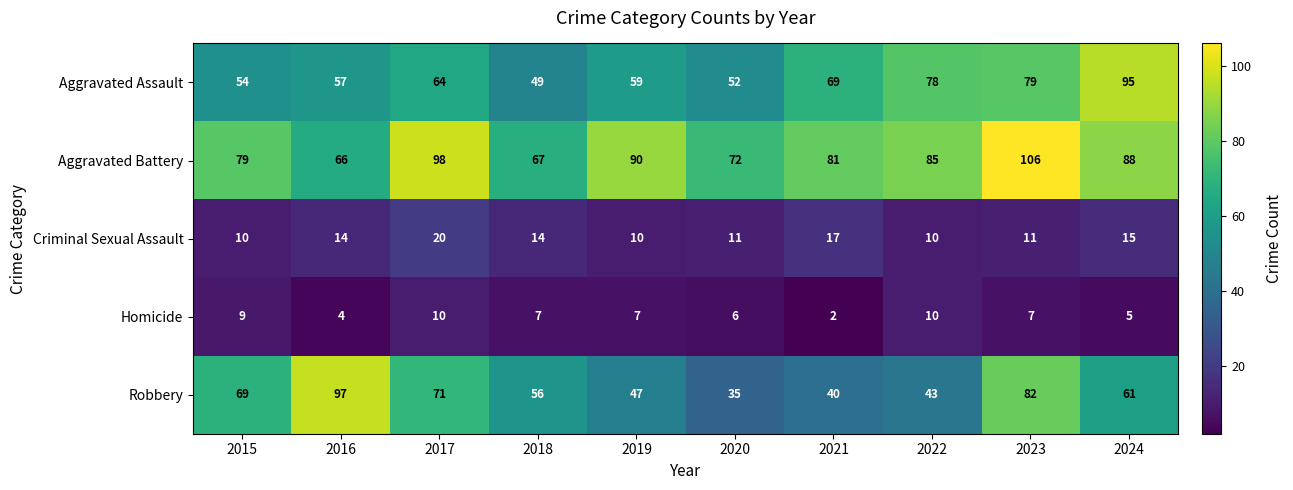

What is the total value across all series at 2024?

264